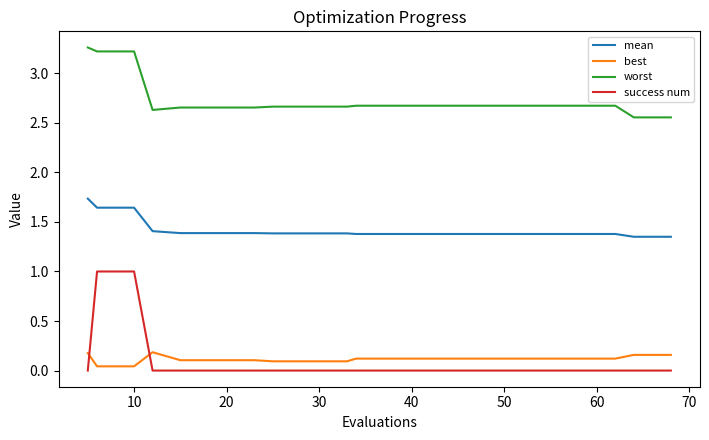

True or false: success num and mean cross at least once.

False